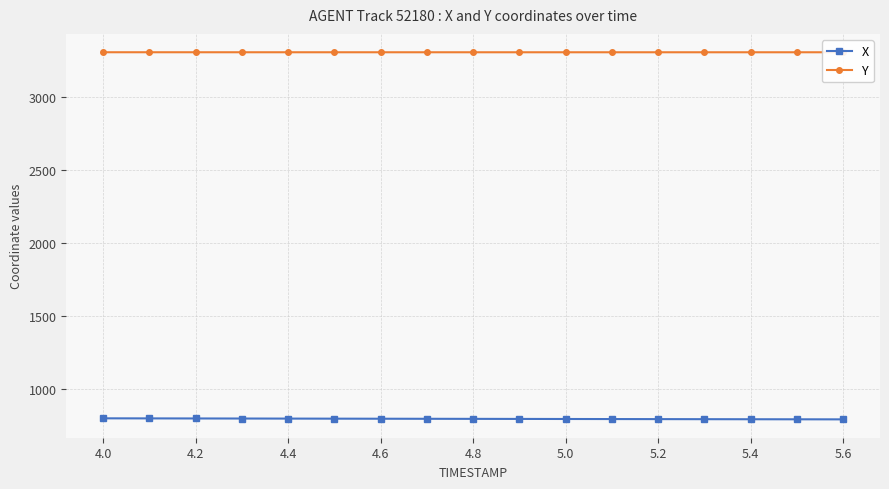

Rank the series by their maximum value, from lowest to highest.

X, Y